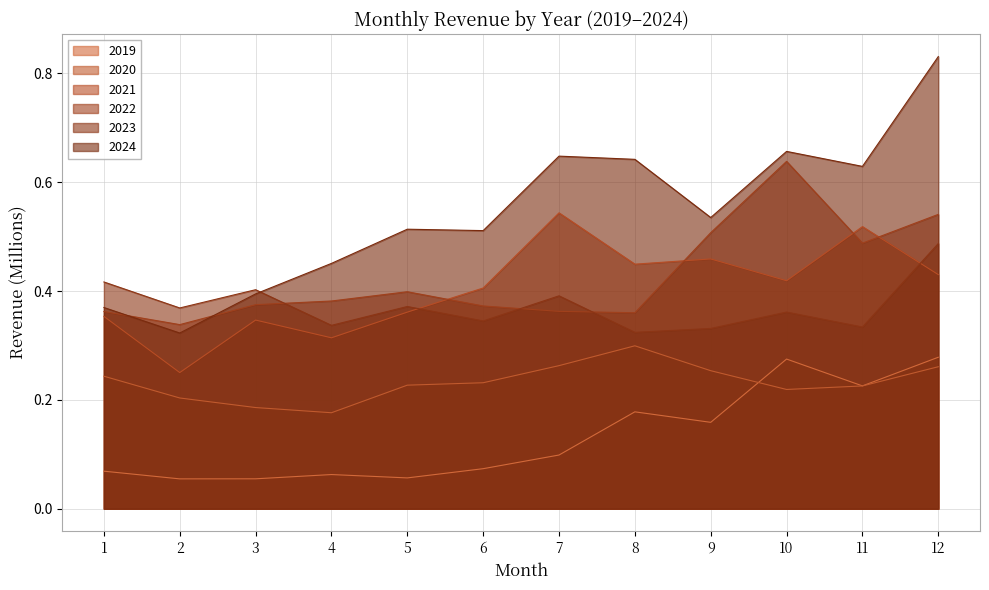

Reading right to left, extract all data points from this chart.

2019: 12=0.3	11=0.2	10=0.3	9=0.2	8=0.2	7=0.1	6=0.1	5=0.1	4=0.1	3=0.1	2=0.1	1=0.1
2020: 12=0.3	11=0.2	10=0.2	9=0.3	8=0.3	7=0.3	6=0.2	5=0.2	4=0.2	3=0.2	2=0.2	1=0.2
2021: 12=0.4	11=0.5	10=0.4	9=0.5	8=0.4	7=0.5	6=0.4	5=0.4	4=0.3	3=0.3	2=0.3	1=0.4
2022: 12=0.5	11=0.5	10=0.6	9=0.5	8=0.4	7=0.4	6=0.4	5=0.4	4=0.4	3=0.4	2=0.3	1=0.4
2023: 12=0.5	11=0.3	10=0.4	9=0.3	8=0.3	7=0.4	6=0.3	5=0.4	4=0.3	3=0.4	2=0.4	1=0.4
2024: 12=0.8	11=0.6	10=0.7	9=0.5	8=0.6	7=0.6	6=0.5	5=0.5	4=0.5	3=0.4	2=0.3	1=0.4